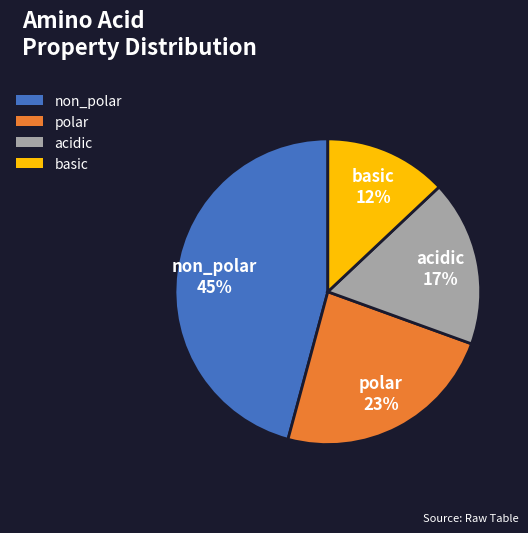

Do polar and acidic together represent more than half of the pie?

No